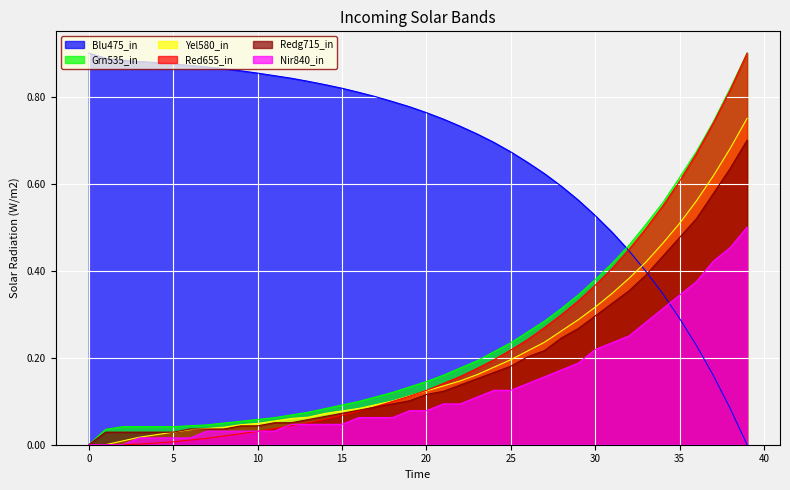

Does the chart display data point markers on the line(s)?

No